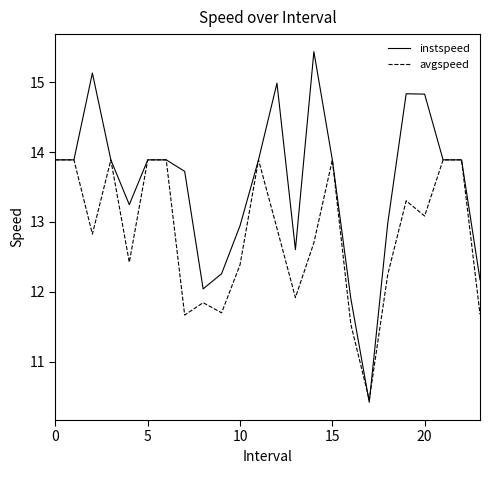

List the series in order of their peak value, lowest first.

avgspeed, instspeed